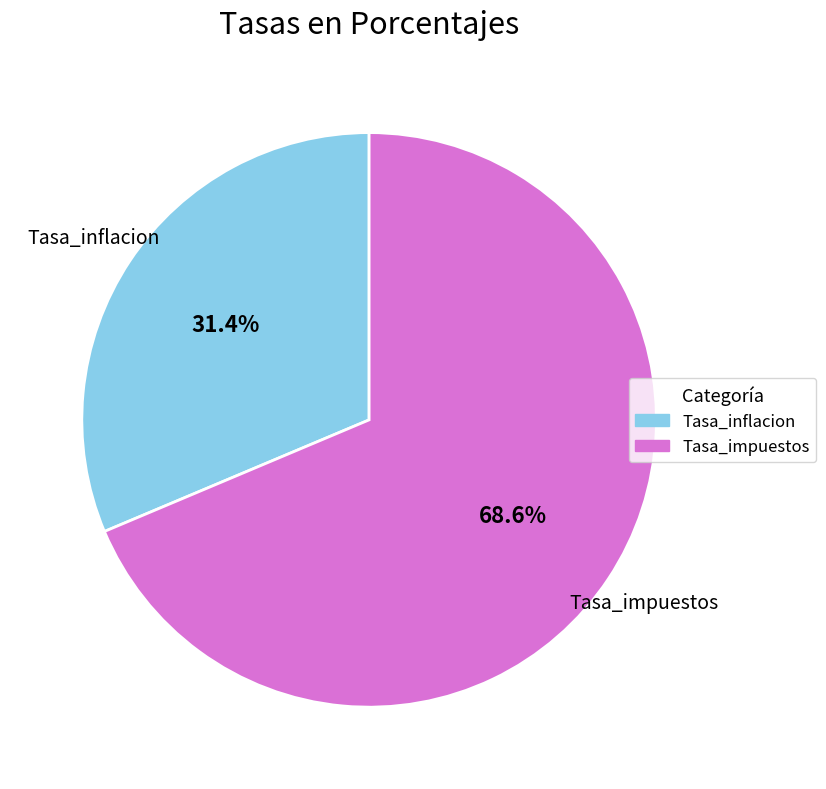

Count the number of slices in the pie.

2